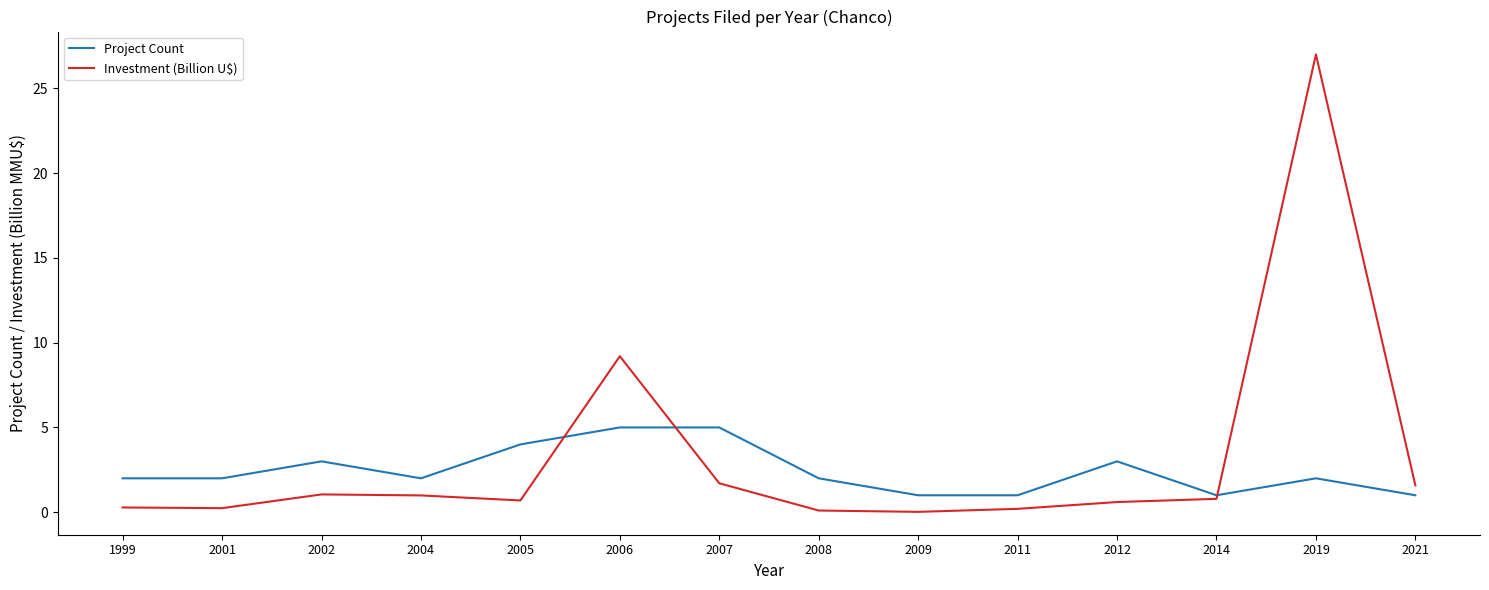

The Project Count series shows 4.0 at 2005. True or false?

True